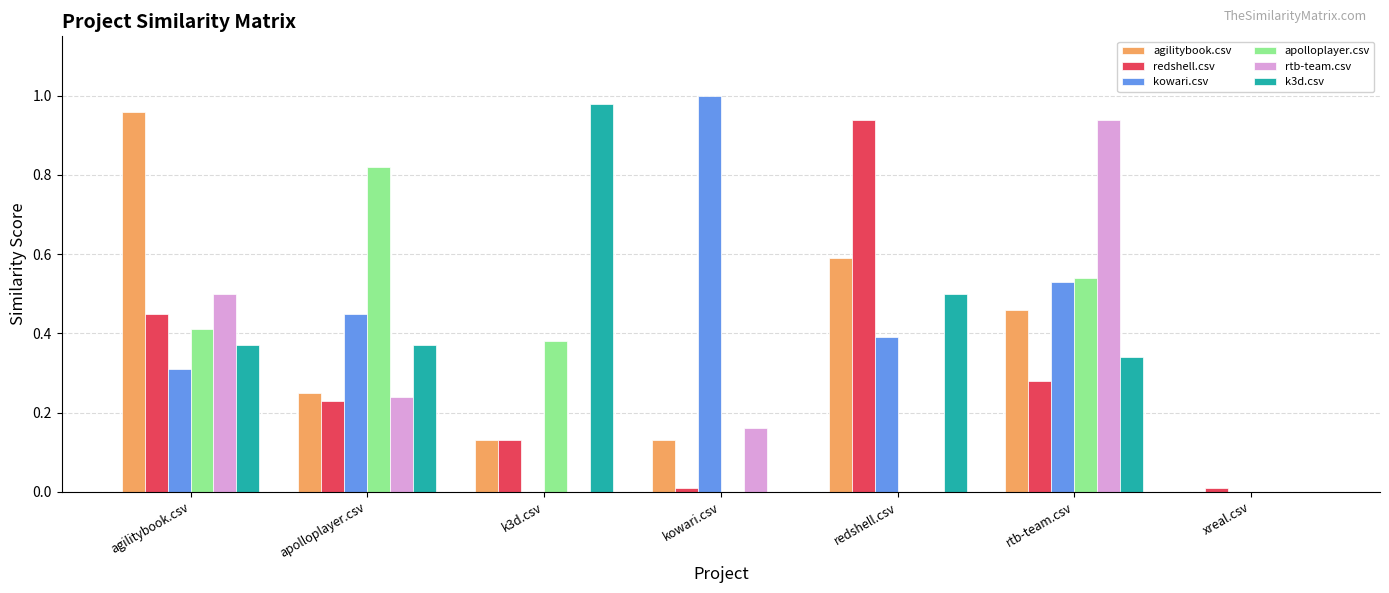

At which label does redshell.csv reach its peak?

redshell.csv